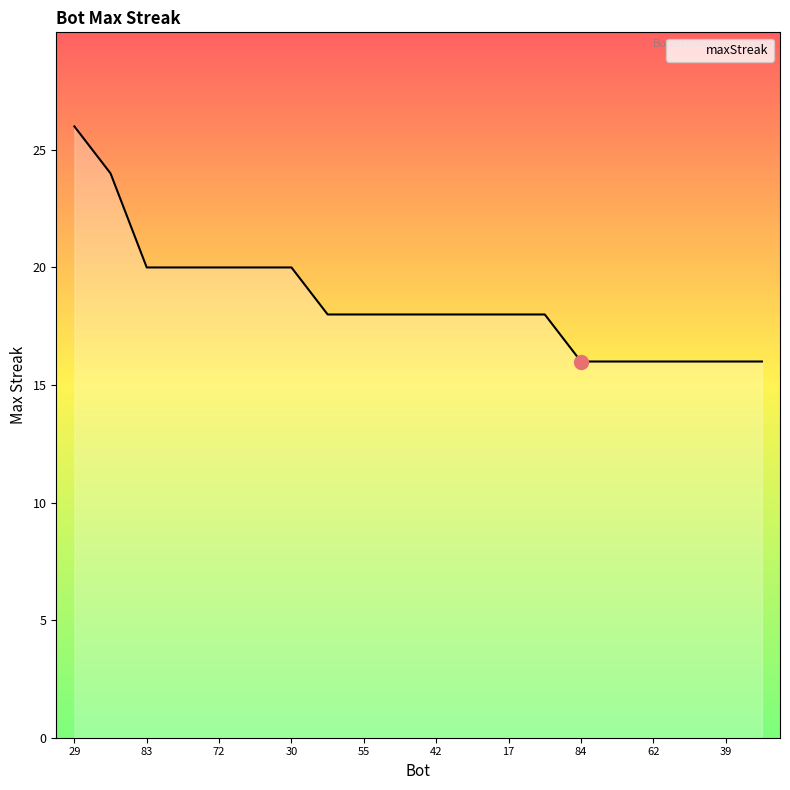

Count the values in the range 16 to 20.

18